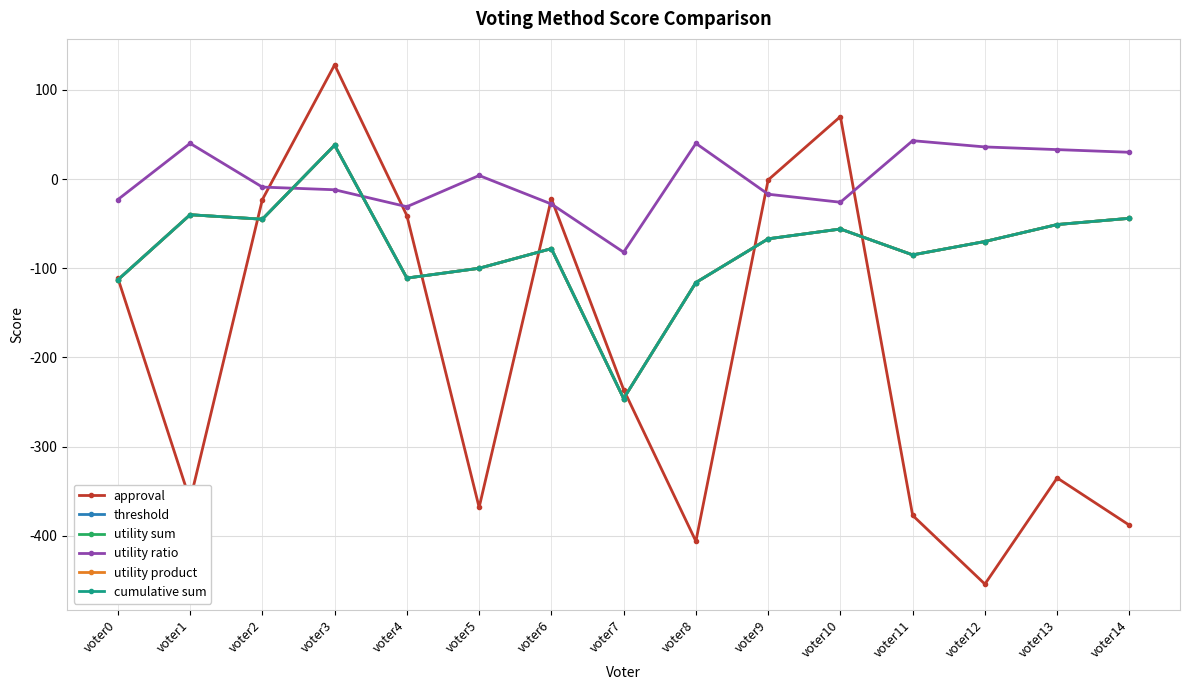

At which category does the chart reach its peak across all series?

voter3